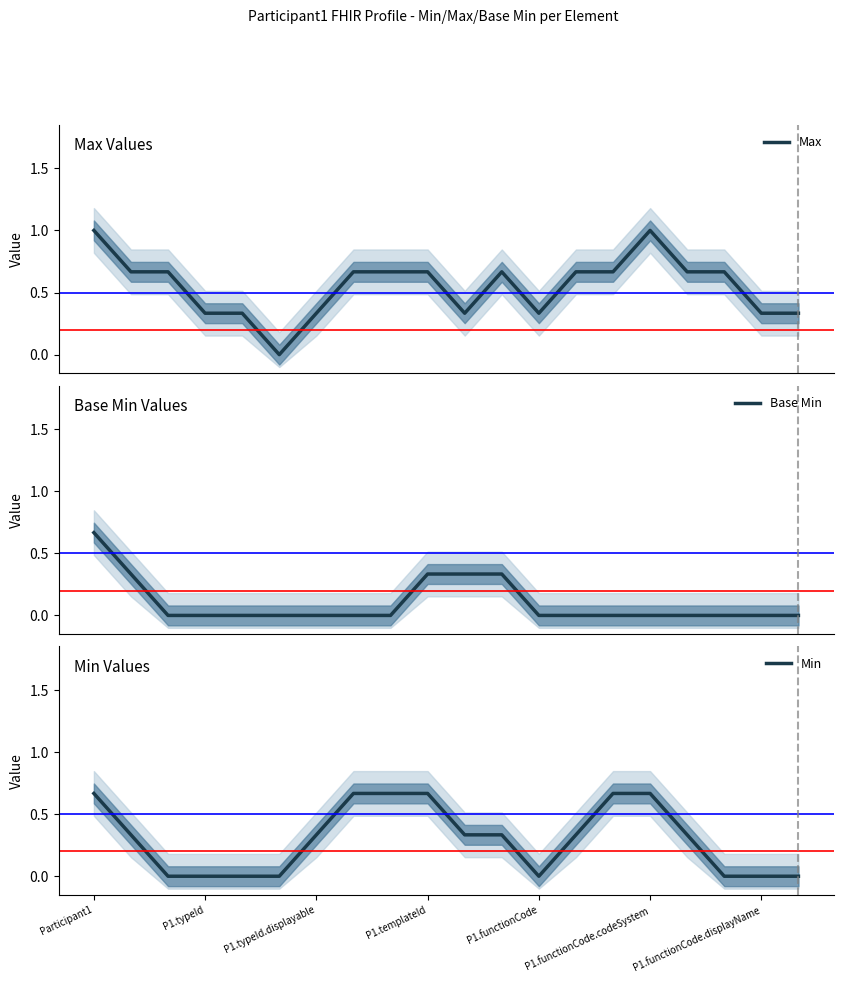

What is the sum of all Max values?

11.0